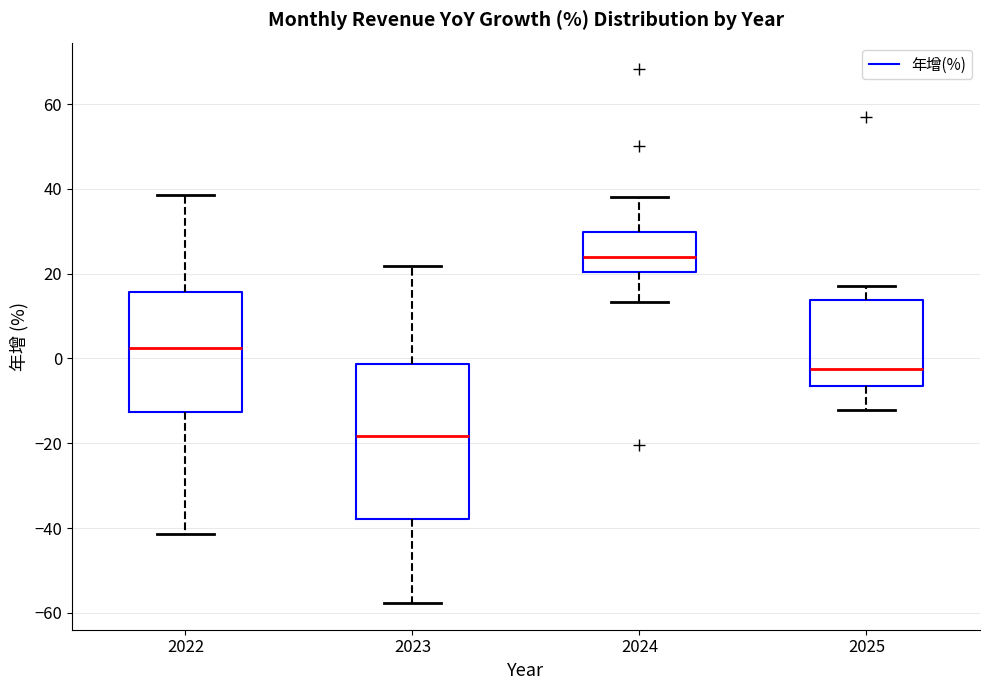

Reading left to right, read every box against the y-axis: the position of its median line, the range the box covers, and the ends of its whiskers. The values are not printed on the chart, so give them approximately, as read against the axis.

2022: median 2, box -12 to 16, whiskers -42 to 38
2023: median -18, box -38 to -2, whiskers -58 to 22
2024: median 24, box 20 to 30, whiskers 14 to 38
2025: median -2, box -6 to 14, whiskers -12 to 18